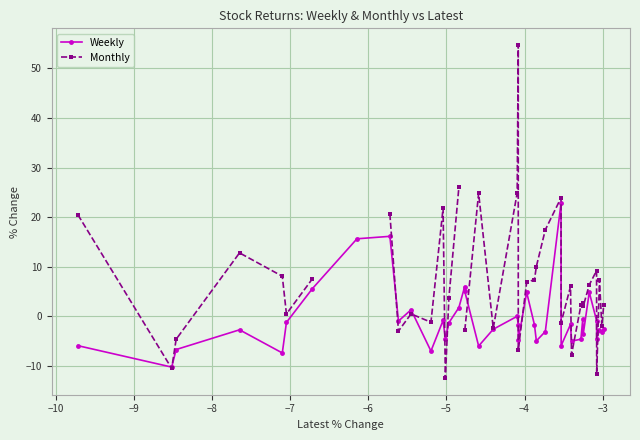

What is the value of the Weekly point at the 18th from the left?

5.0